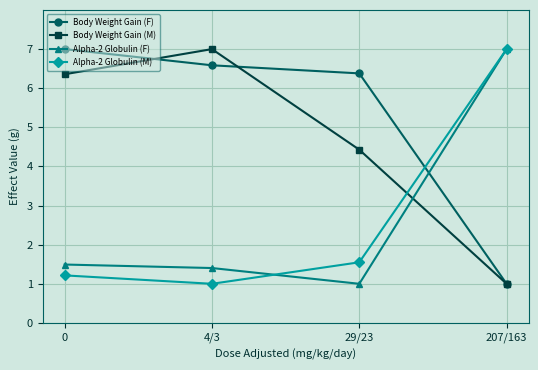

Reading left to right, what are all the values shown in this chart?

Body Weight Gain (F): 0=7.0	4/3=6.6	29/23=6.4	207/163=1.0
Body Weight Gain (M): 0=6.4	4/3=7.0	29/23=4.4	207/163=1.0
Alpha-2 Globulin (F): 0=1.5	4/3=1.4	29/23=1.0	207/163=7.0
Alpha-2 Globulin (M): 0=1.2	4/3=1.0	29/23=1.5	207/163=7.0